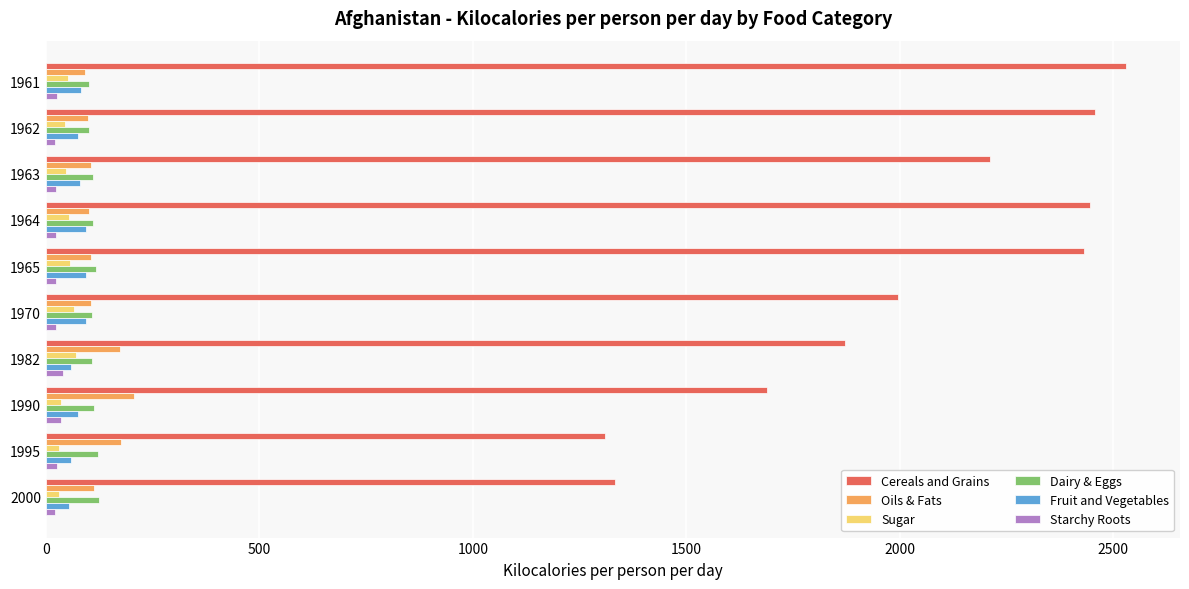

What is the highest value of the Cereals and Grains series?

2530